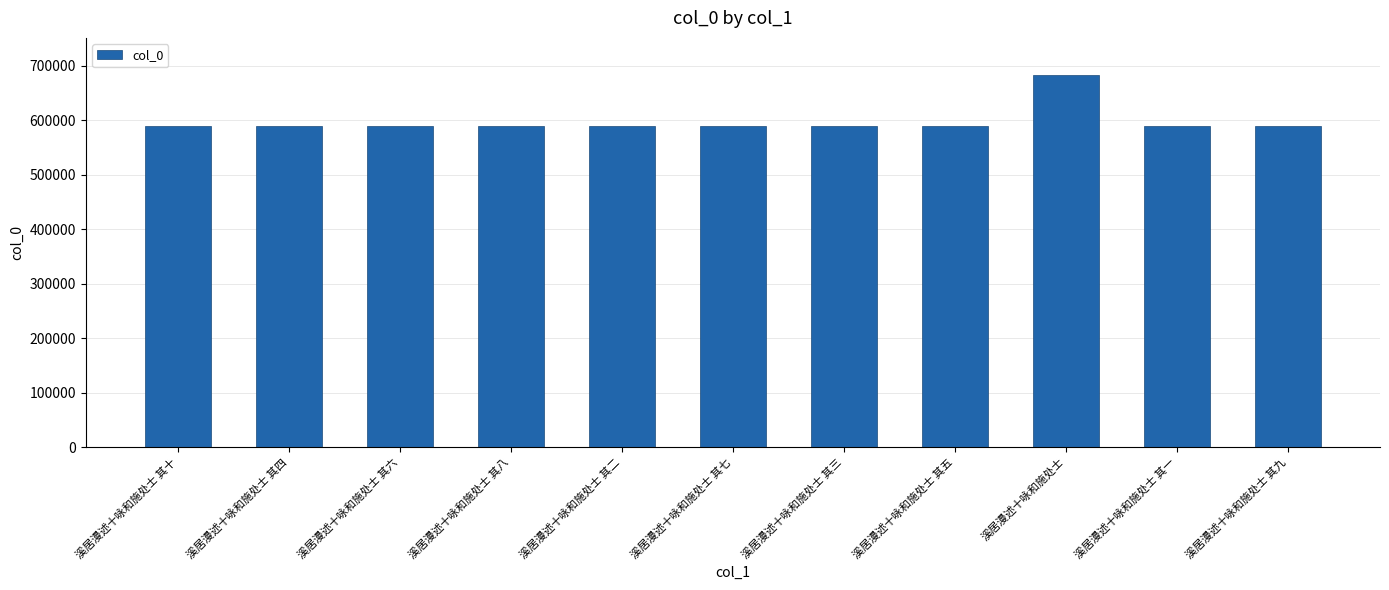

At which category does the chart reach its peak across all series?

溪居漫述十咏和施处士